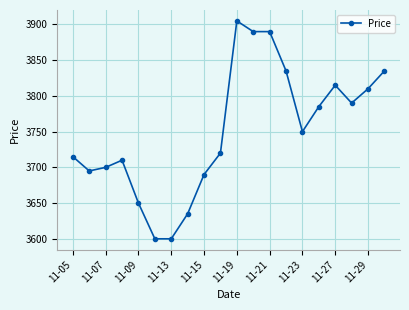

Reading left to right, what are all the values shown in this chart?

3715	3695	3700	3710	3650	3600	3600	3635	3690	3720	3905	3890	3890	3835	3750	3785	3815	3790	3810	3835